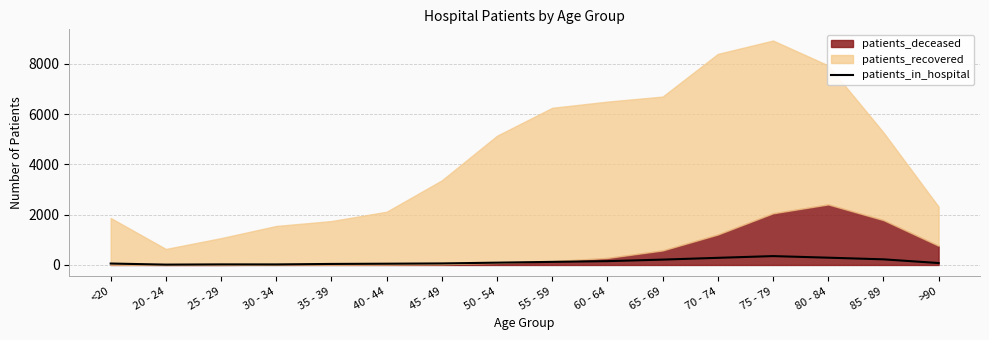

What is the highest value of the patients_in_hospital series?

353